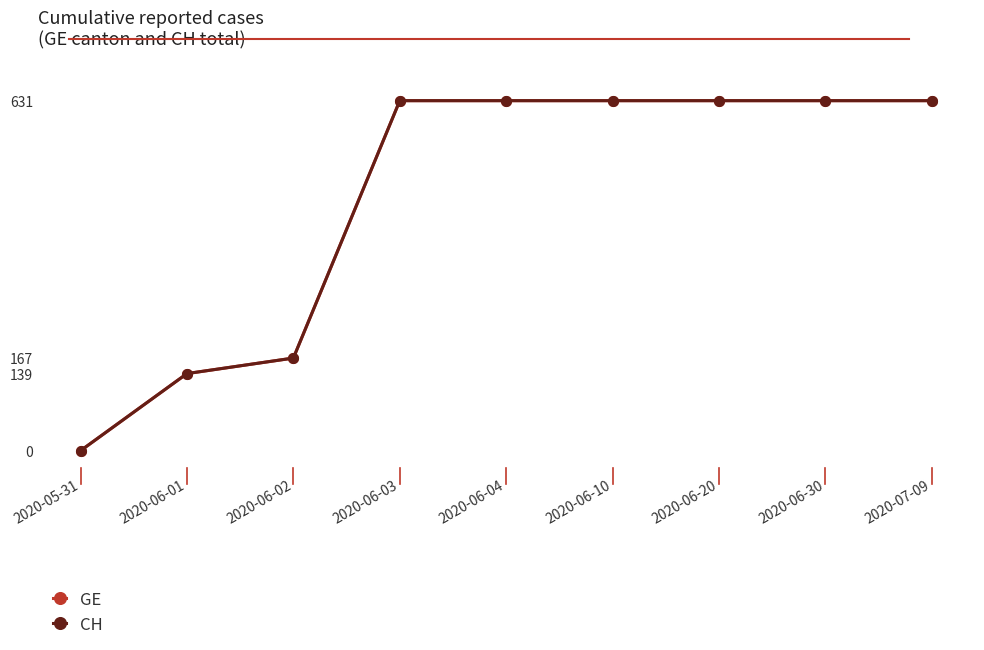

Does the chart display data point markers on the line(s)?

Yes